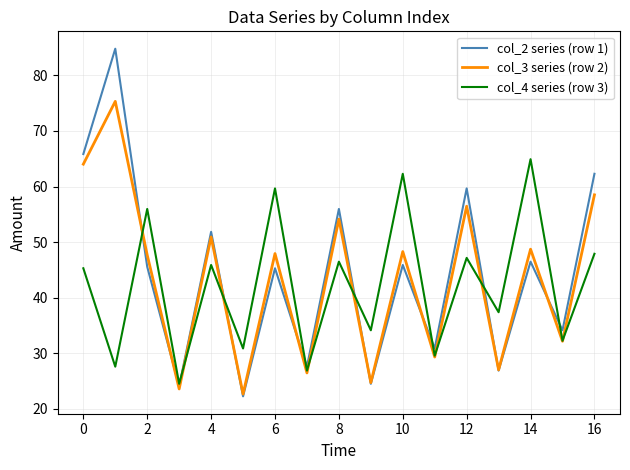

Rank the series by their maximum value, from highest to lowest.

col_2 series (row 1), col_3 series (row 2), col_4 series (row 3)